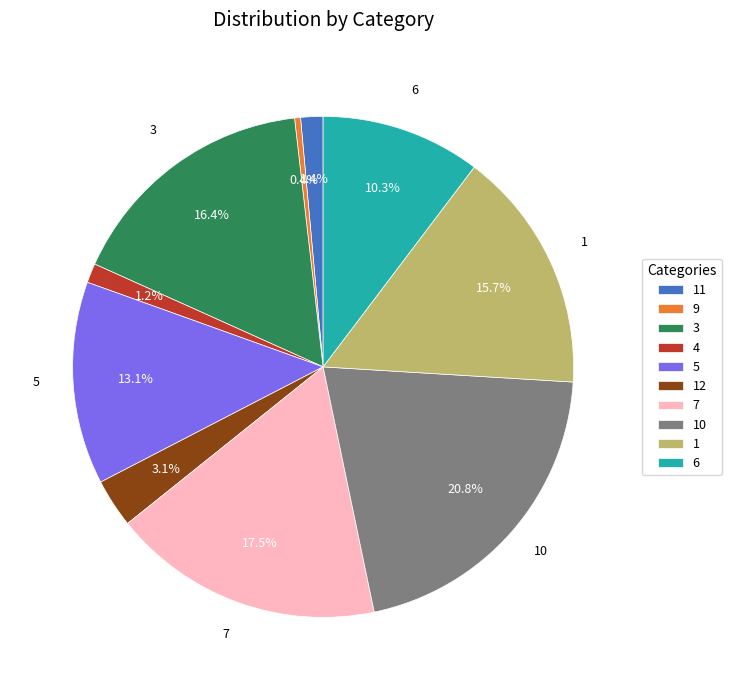

Which has a higher value, 1 or 3?

3